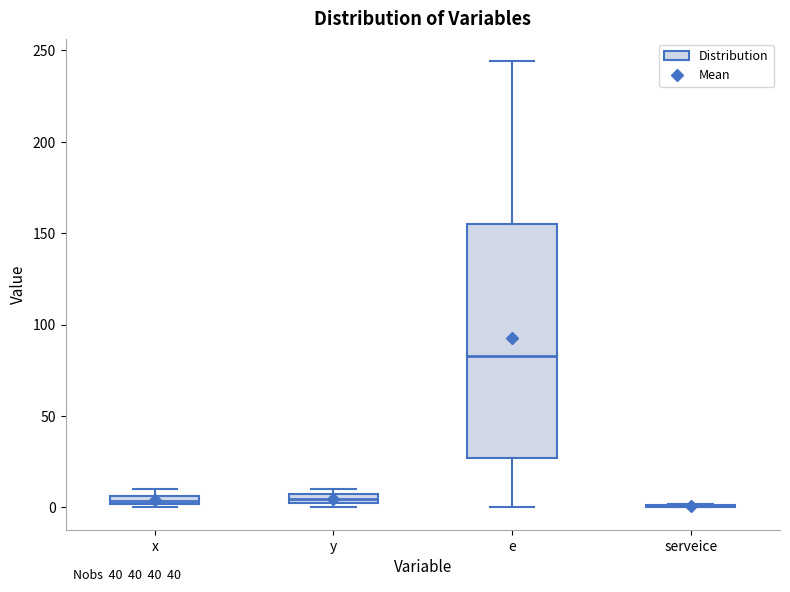

Which box is the tallest, from its lower edge to its upper edge?

e